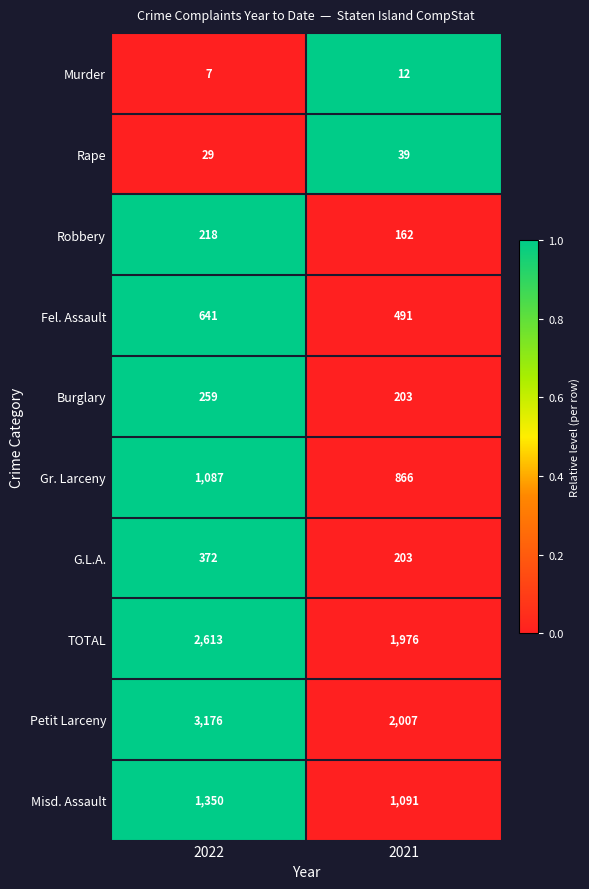

Count the number of categories in the chart.

2